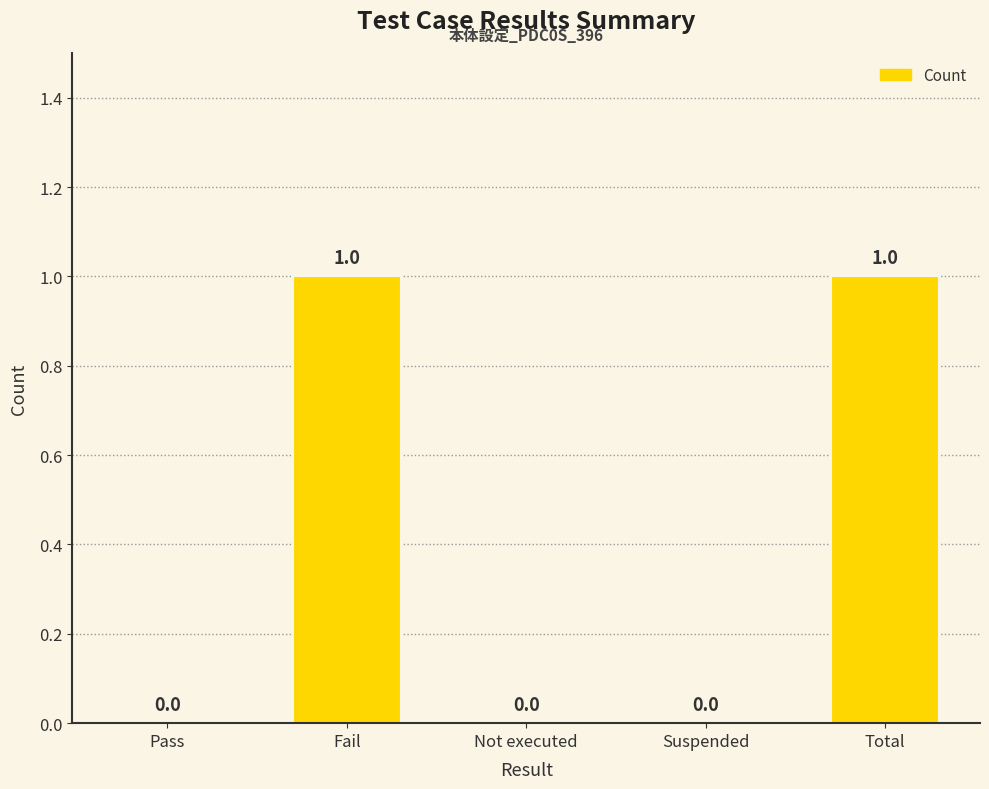

How many distinct data groups are displayed?

1